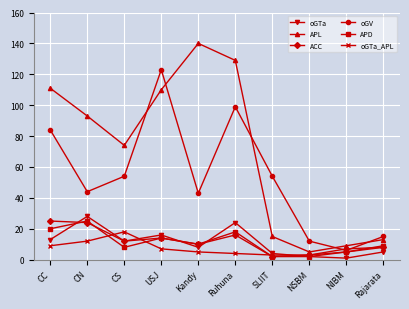

True or false: oGTa_APL and APD intersect in this chart.

True